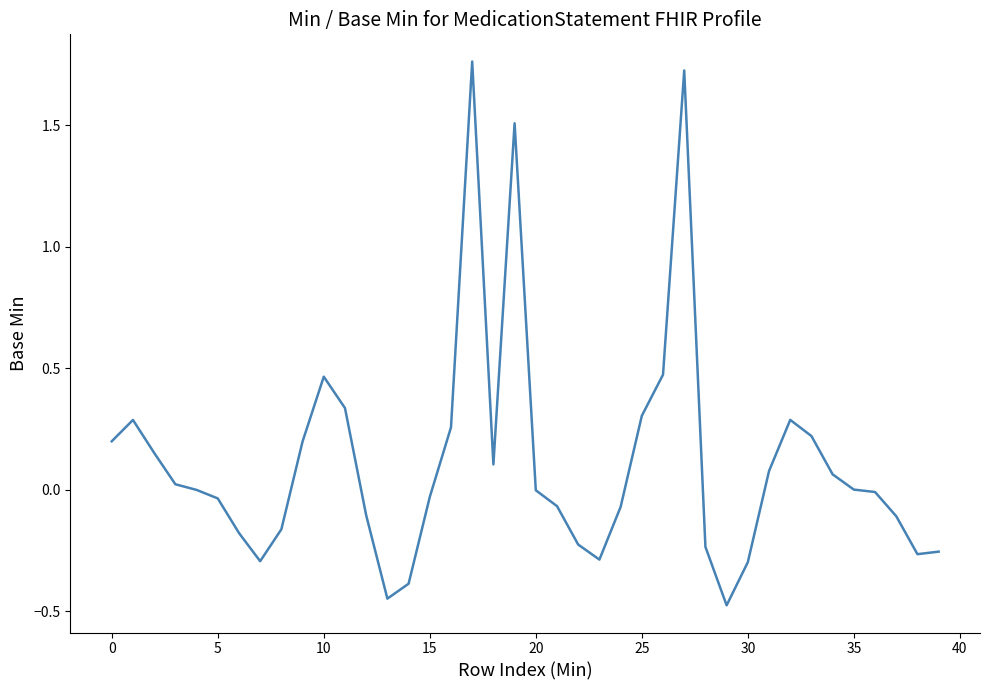

What is the difference between the maximum and minimum values?

2.2